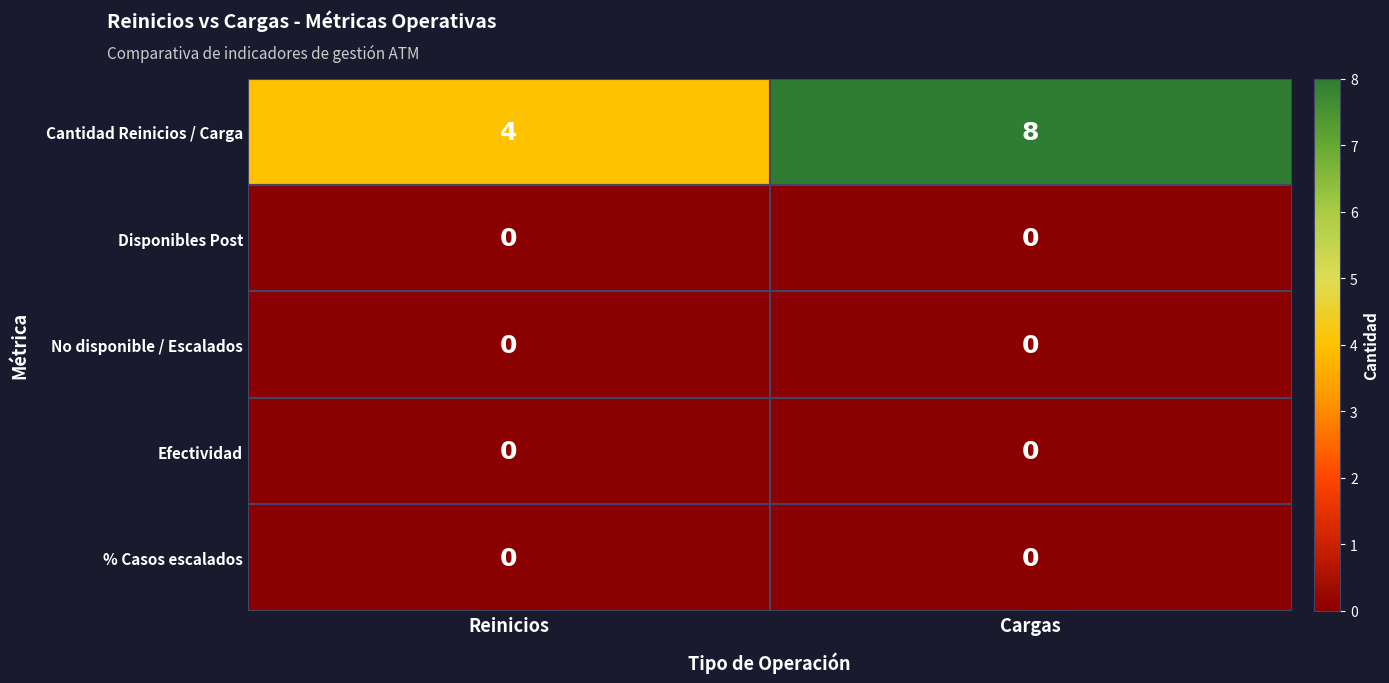

The Efectividad series shows 0 at Cargas. True or false?

True